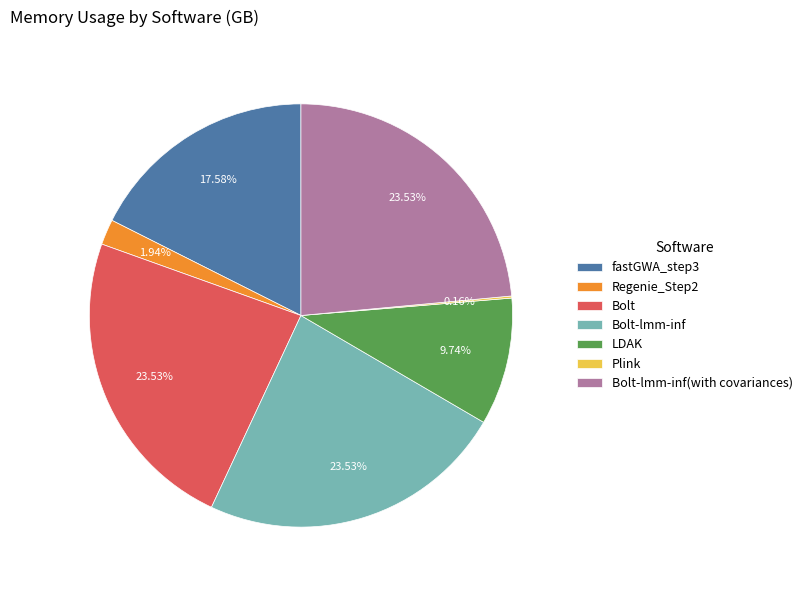

Does any single category account for the majority?

No